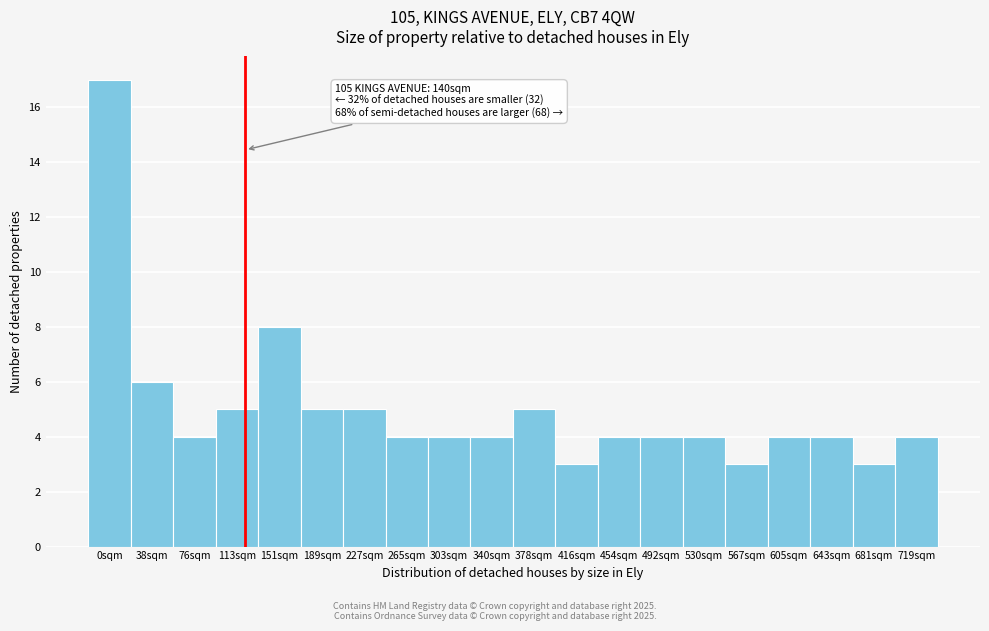

Reading left to right, extract all data points from this chart.

0sqm=17	38sqm=6	76sqm=4	113sqm=5	151sqm=8	189sqm=5	227sqm=5	265sqm=4	303sqm=4	340sqm=4	378sqm=5	416sqm=3	454sqm=4	492sqm=4	530sqm=4	567sqm=3	605sqm=4	643sqm=4	681sqm=3	719sqm=4